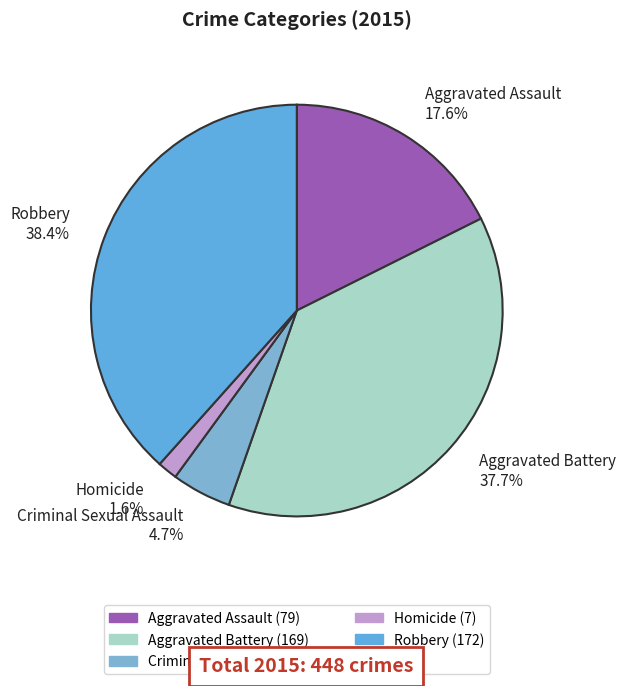

Does any single category account for the majority?

No